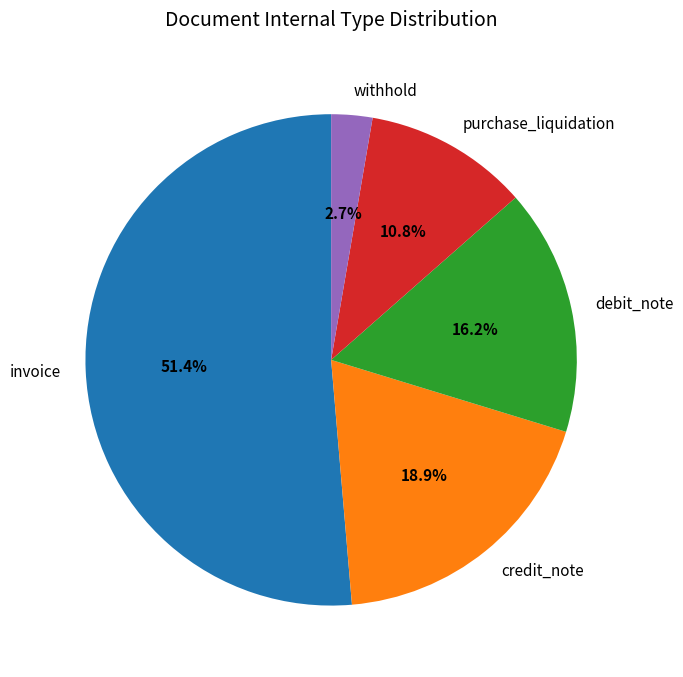

To the nearest percent, what percentage of the pie is invoice?

51%